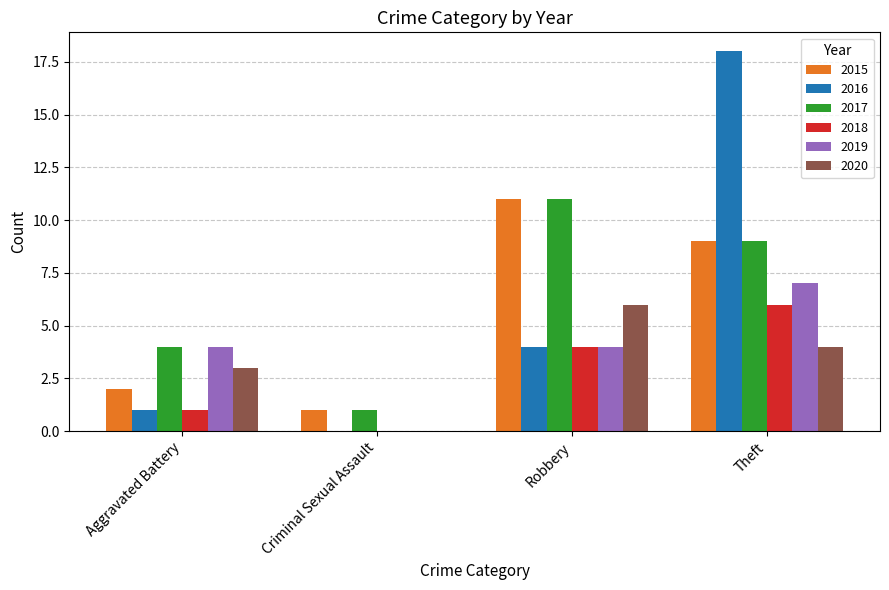

How many distinct data groups are displayed?

6